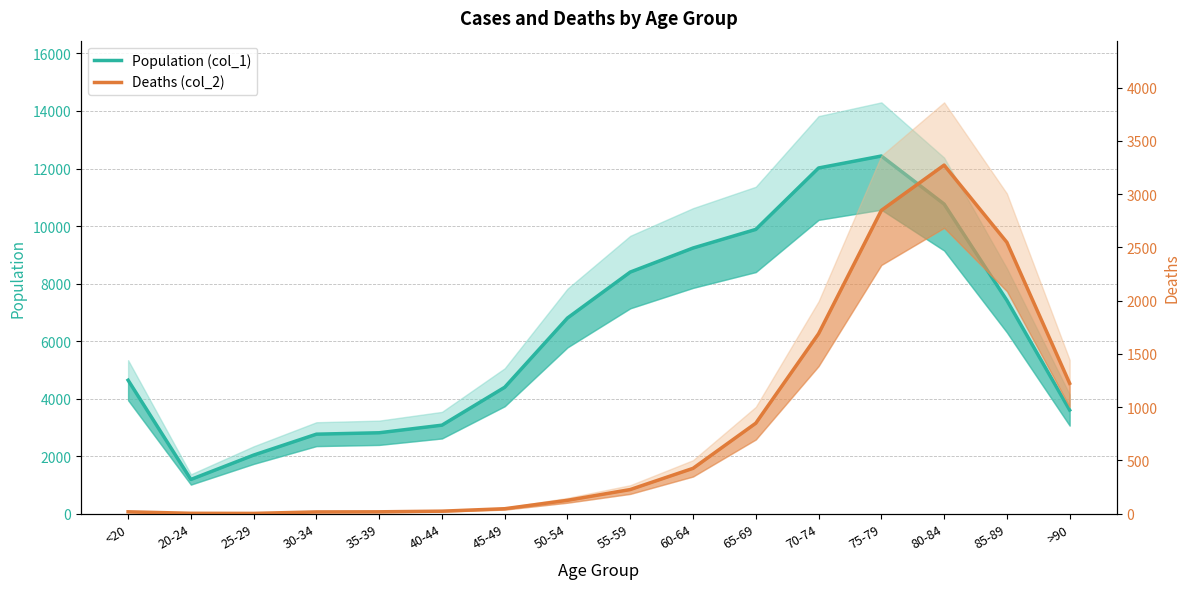

Rank the series by their maximum value, from highest to lowest.

Population (col_1), Deaths (col_2)